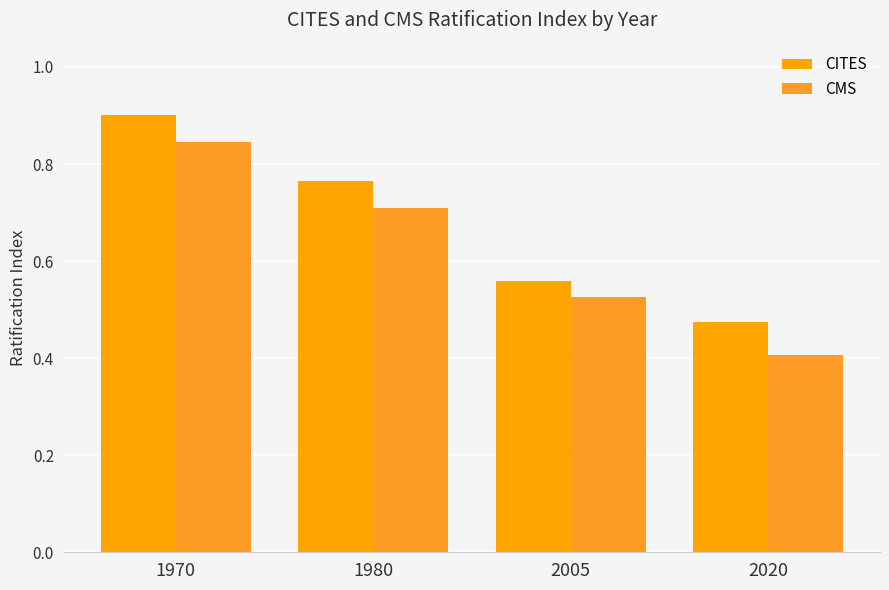

Where is CITES nearest to the value 0?

2020